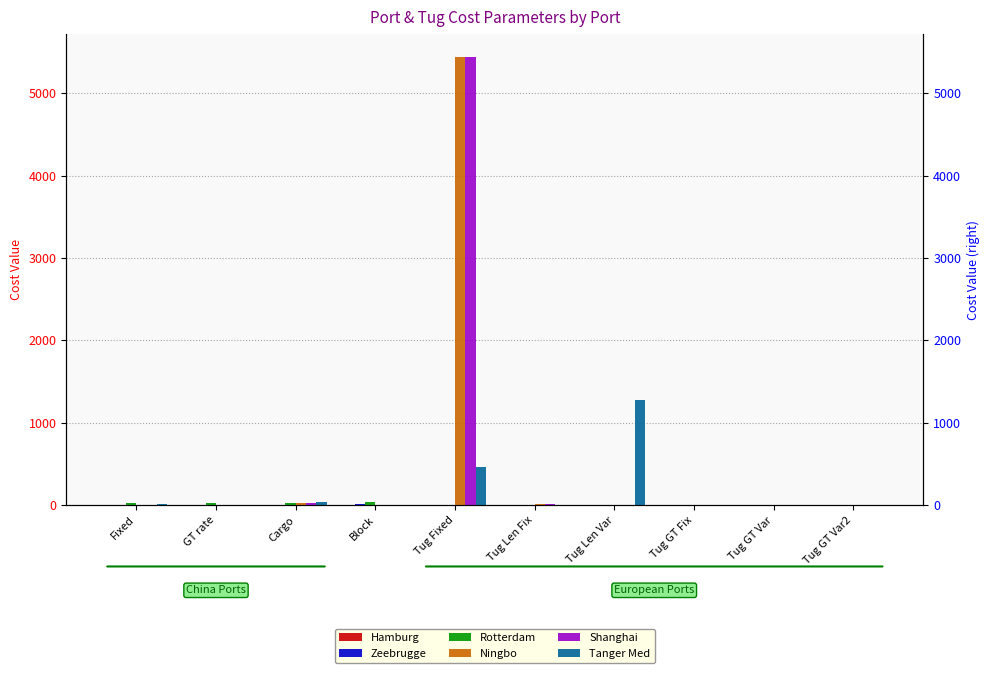

Which has a higher value, GT rate or Tug Fixed?

Tug Fixed